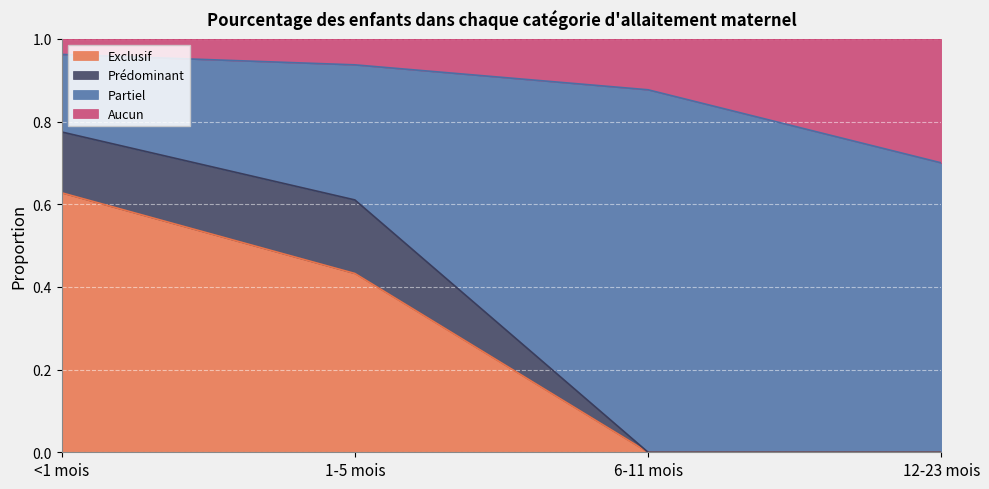

What is the difference between the highest and lowest values at 12-23 mois?

0.7